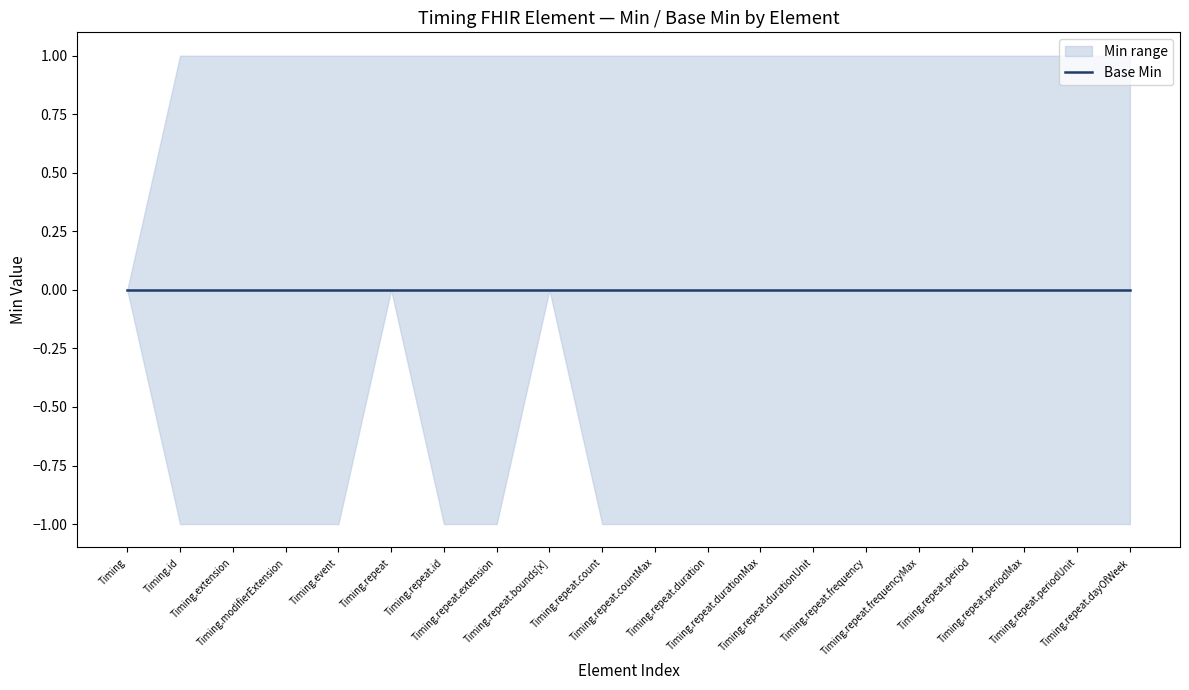

Reading left to right, transcribe all the data shown in this chart.

Min: 0	0	0	0	0	0	0	0	0	0	0	0	0	0	0	0	0	0	0	0
Base Min: 0	0	0	0	0	0	0	0	0	0	0	0	0	0	0	0	0	0	0	0
upper: 0	1	1	1	1	1	1	1	1	1	1	1	1	1	1	1	1	1	1	1
lower: 0	-1	-1	-1	-1	0	-1	-1	0	-1	-1	-1	-1	-1	-1	-1	-1	-1	-1	-1